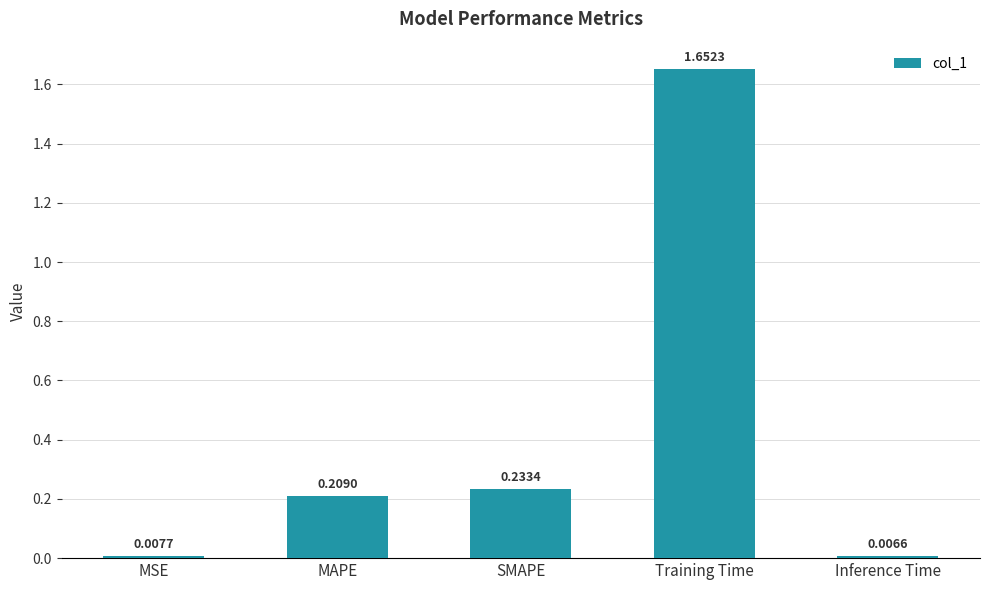

Which label corresponds to the smallest value in the chart?

Inference Time